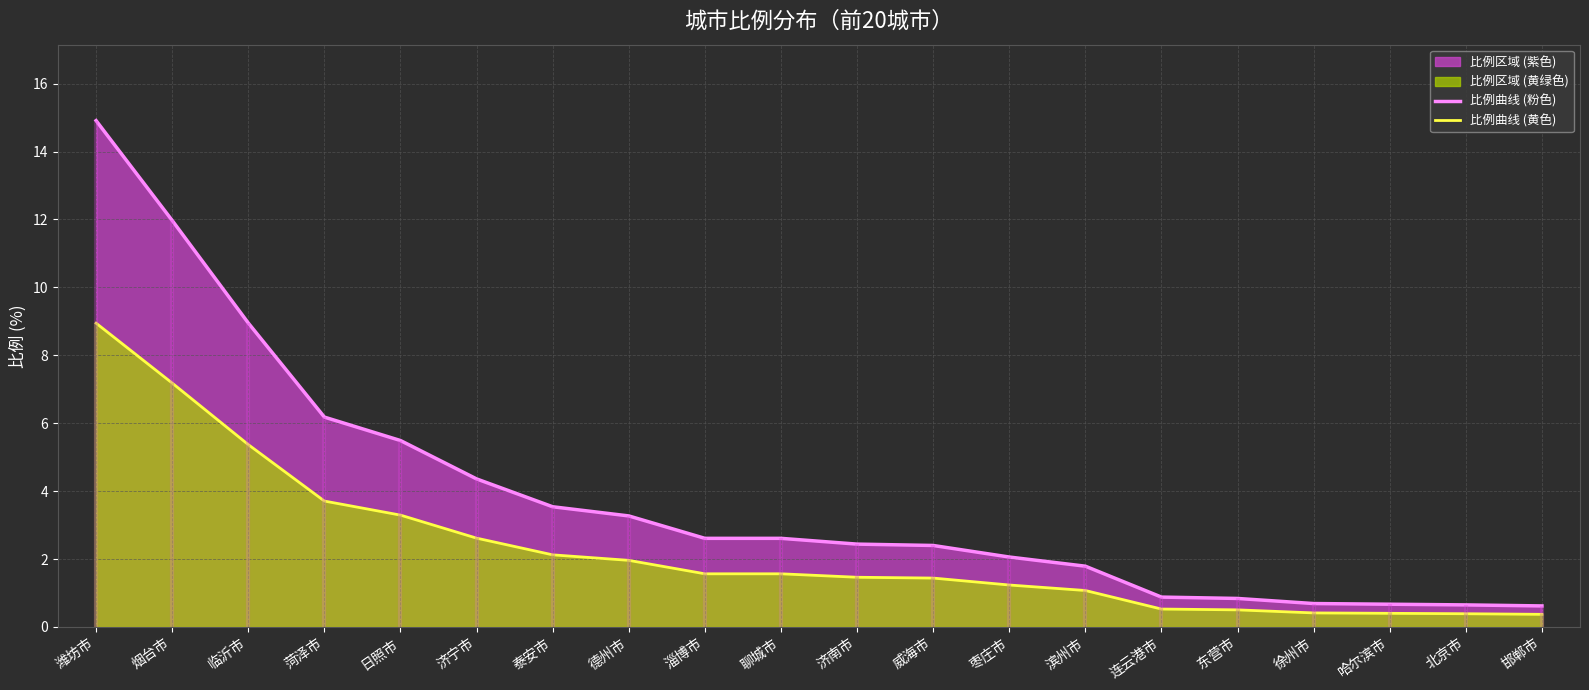

What value does the 比例曲线 (粉色) series have at 枣庄市?

2.1